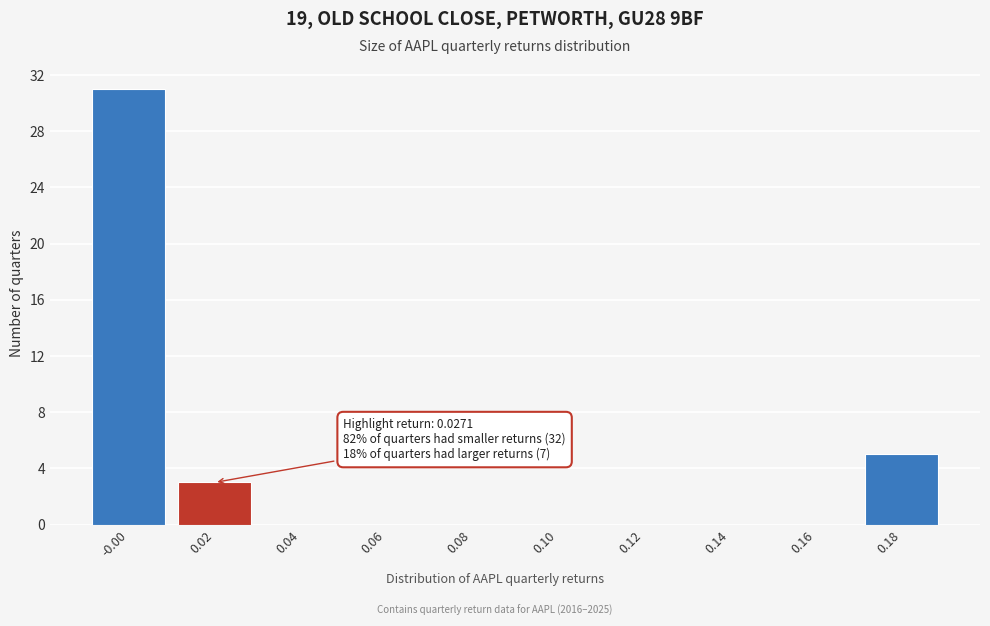

Reading left to right, what are all the values shown in this chart?

-0.00=31	0.02=3	0.04=0	0.06=0	0.08=0	0.10=0	0.12=0	0.14=0	0.16=0	0.18=5